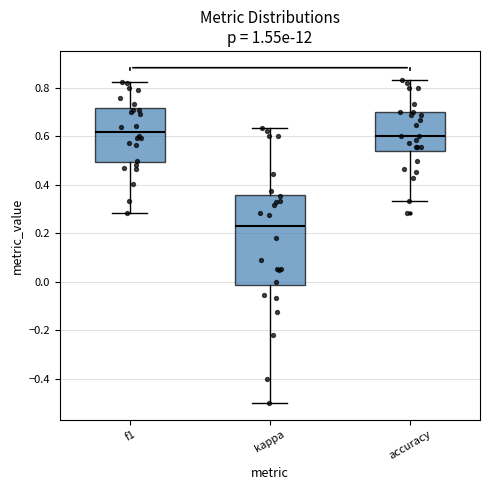

Reading left to right, transcribe this box plot: for each box, give where its median line is, the range the box spans, and where its two whiskers end, as read against the y-axis. The values are not printed on the chart, so give them approximately, as read against the axis.

f1: median 0.62, box 0.50 to 0.72, whiskers 0.28 to 0.82
kappa: median 0.22, box -0.02 to 0.36, whiskers -0.50 to 0.64
accuracy: median 0.60, box 0.54 to 0.70, whiskers 0.34 to 0.84